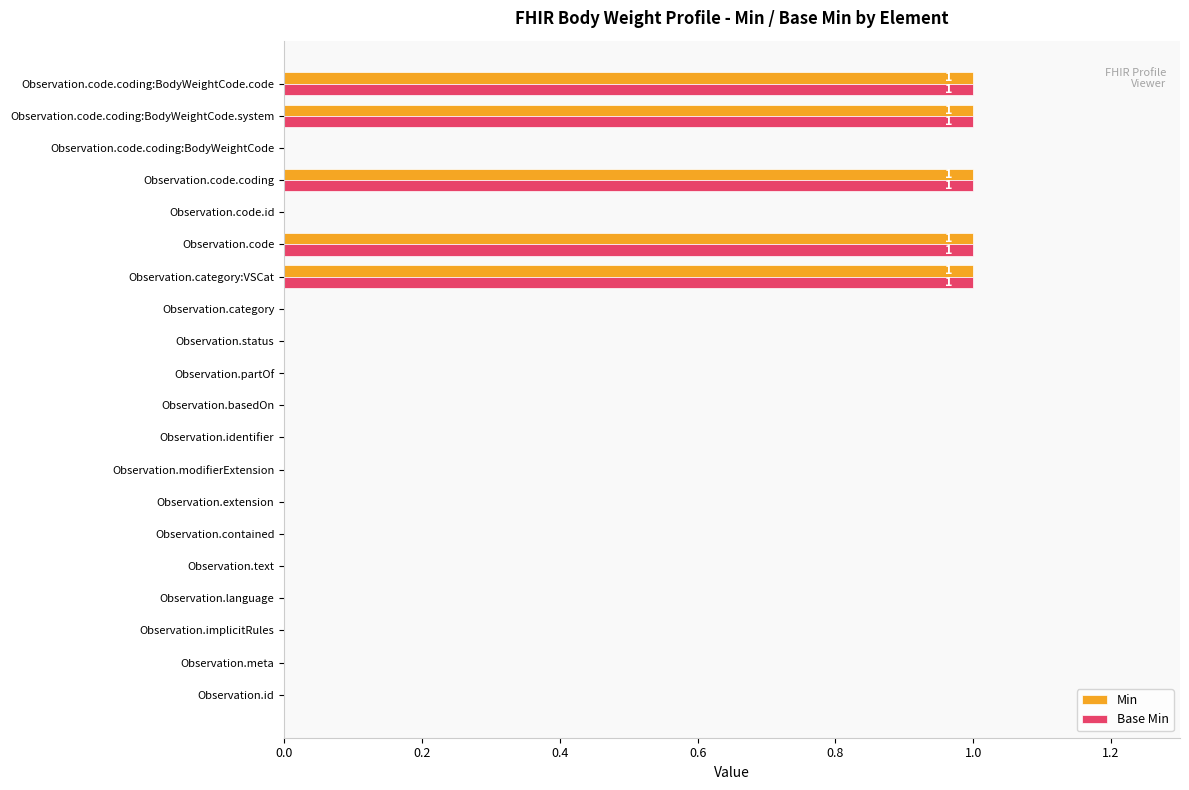

Count the Min values in the range 0 to 1.

20